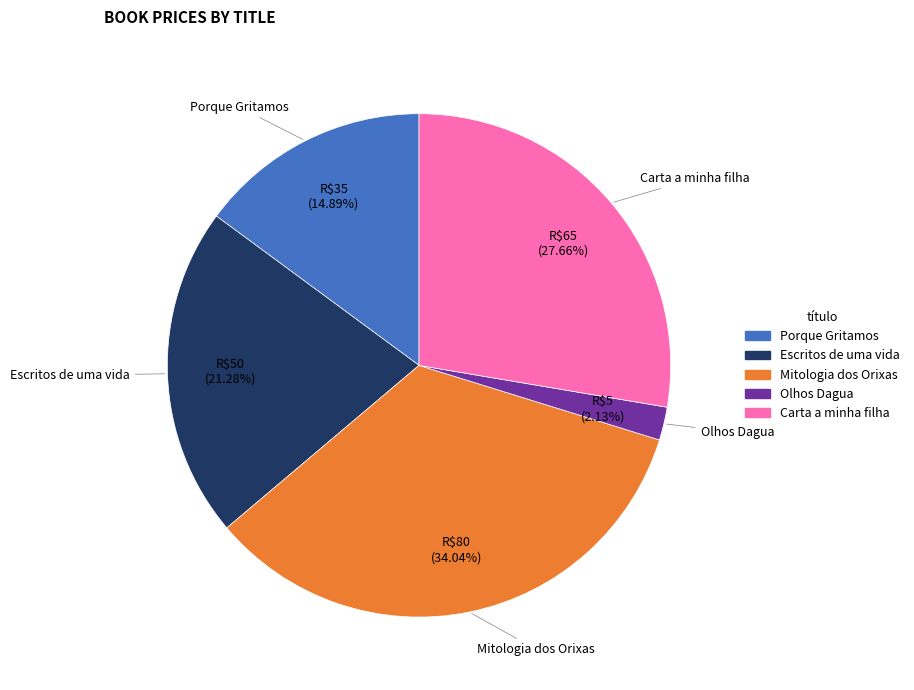

How much of the chart is everything except Porque Gritamos?

85.1%